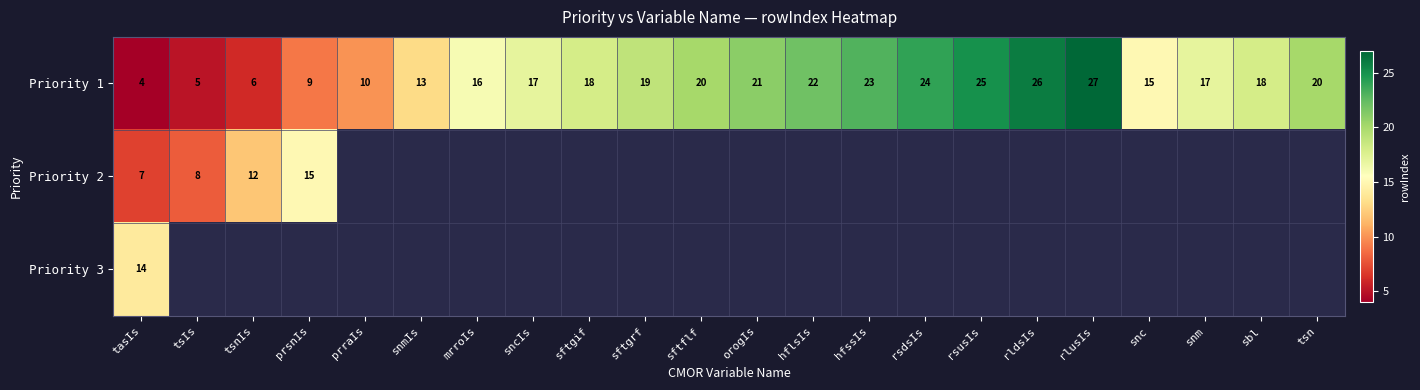

Between rlusIs and mrroIs, which is larger?

rlusIs